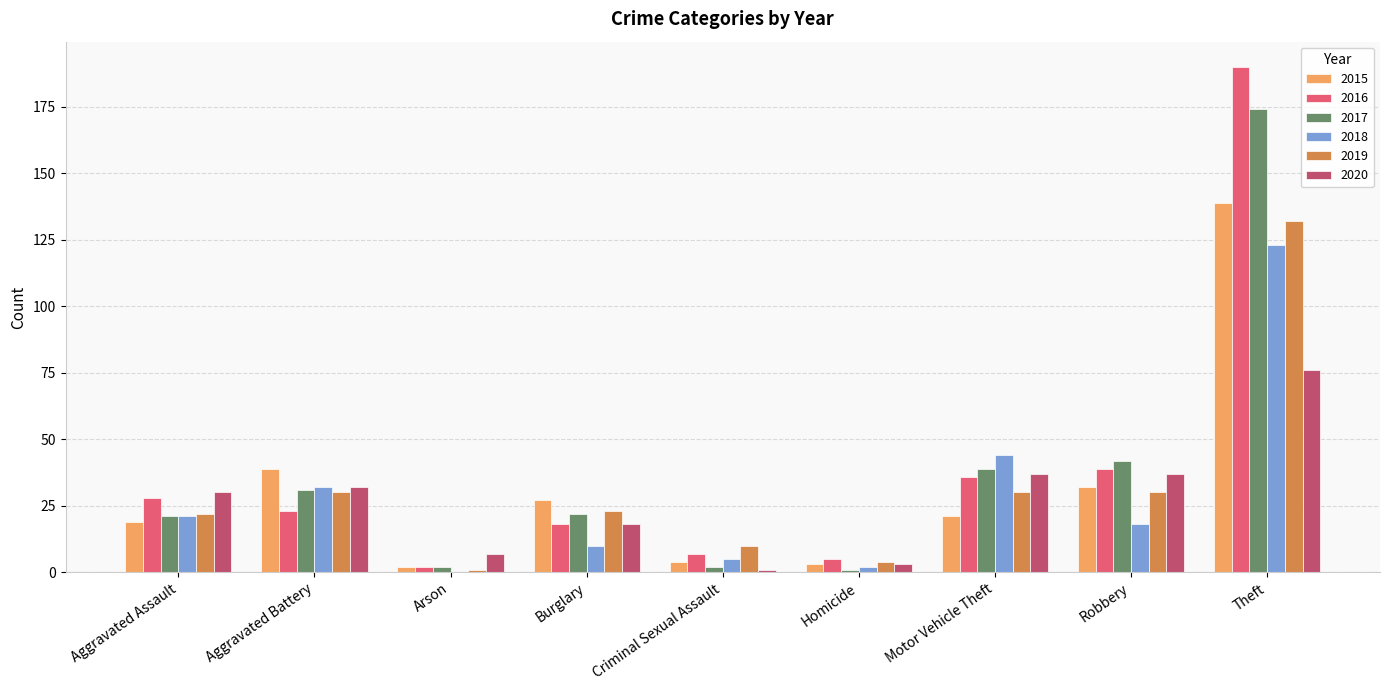

At which label is 2017 closest to 87?

Robbery